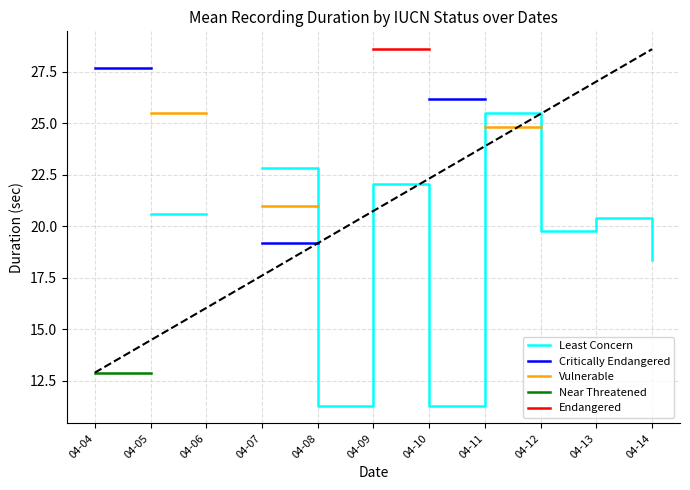

What are all the series names shown in the legend?

Least Concern, Critically Endangered, Vulnerable, Near Threatened, Endangered